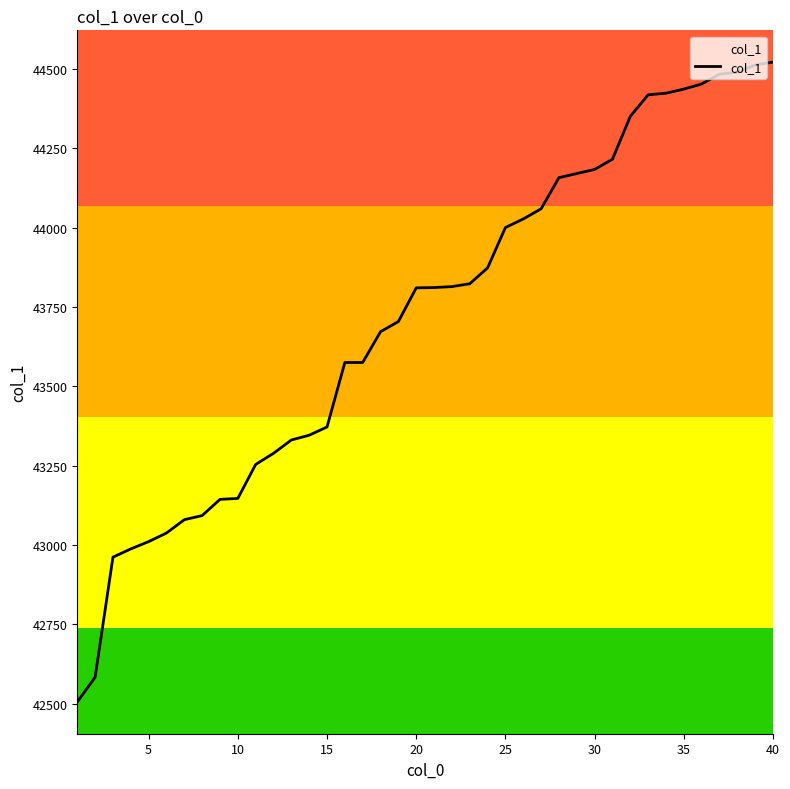

What is the difference between the maximum and minimum values?

2015